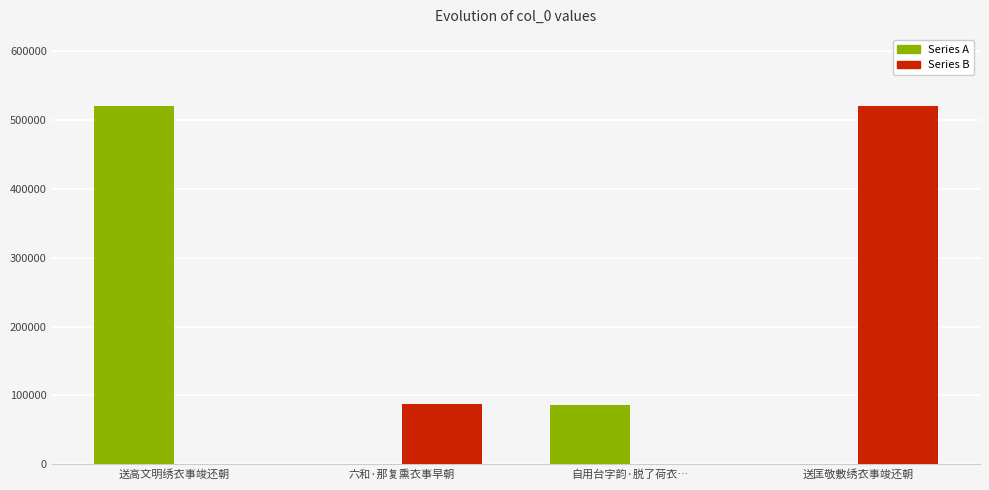

What is the spread (max minus min) of values at 送高文明绣衣事竣还朝?

519791